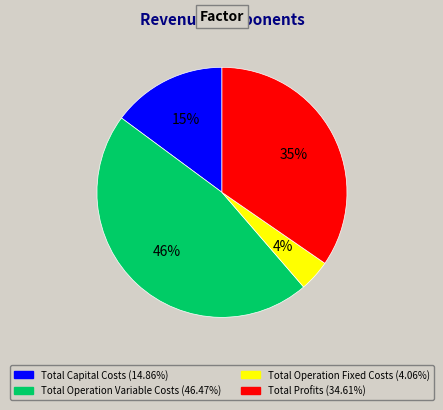

How many segments does this pie chart have?

4